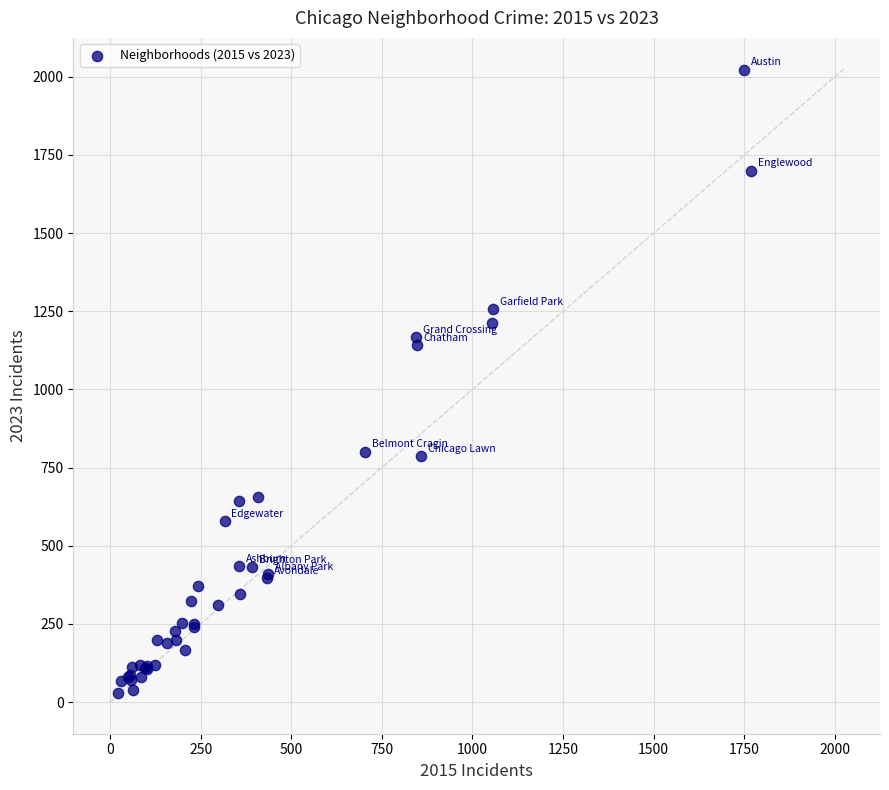

What Y value in the scatter plot is closest to 1026?

1143